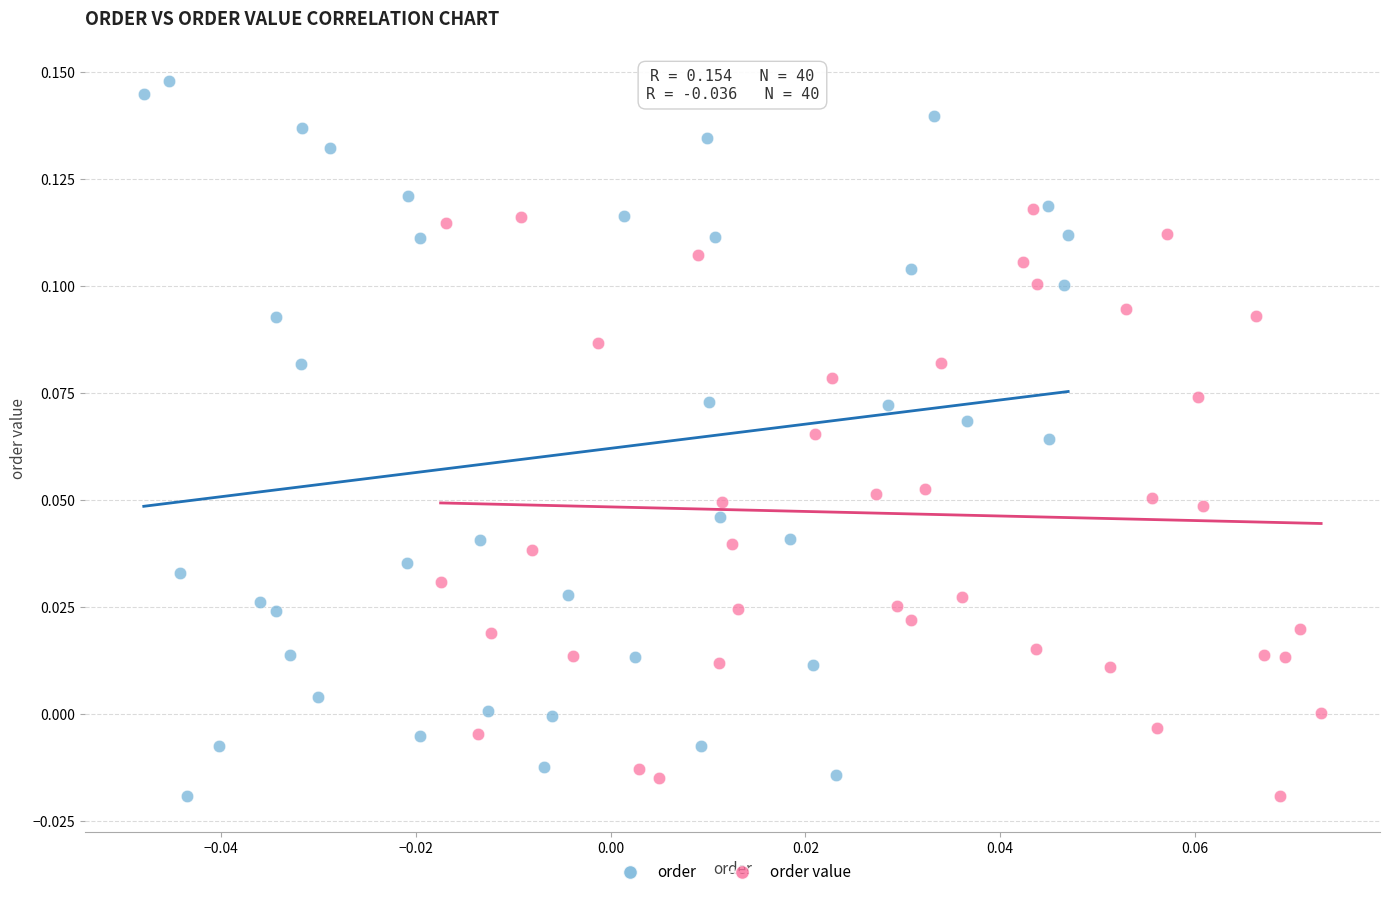

What are all the series names shown in the legend?

order, order value